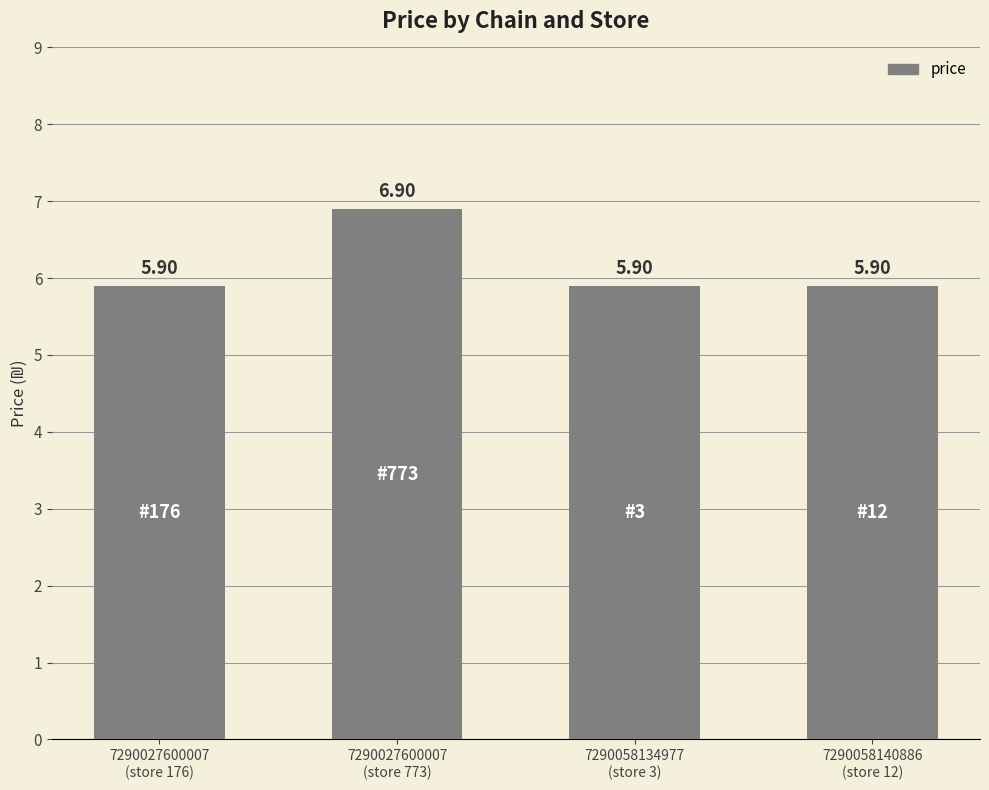

Is it true that the value at 7290058134977
(store 3) is 5.9?

True